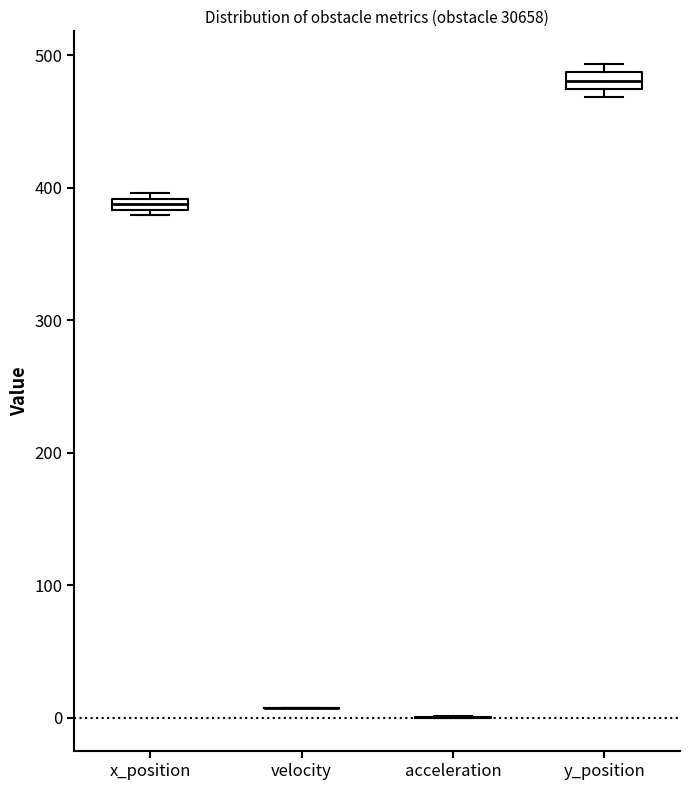

Where does the median line of the box for y_position sit on the y-axis? The values are not printed on the chart, so give them approximately, as read against the axis.

480